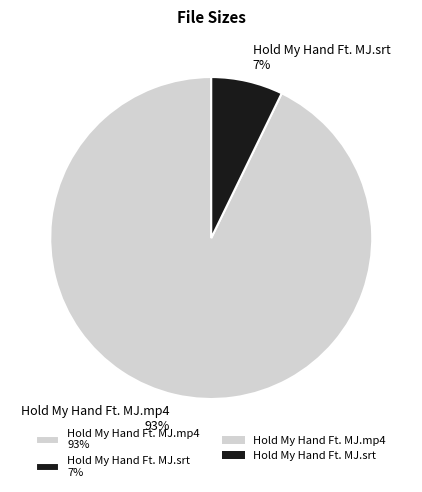

Is the sum of Hold My Hand Ft. MJ.srt and Hold My Hand Ft. MJ.mp4 greater than half?

Yes